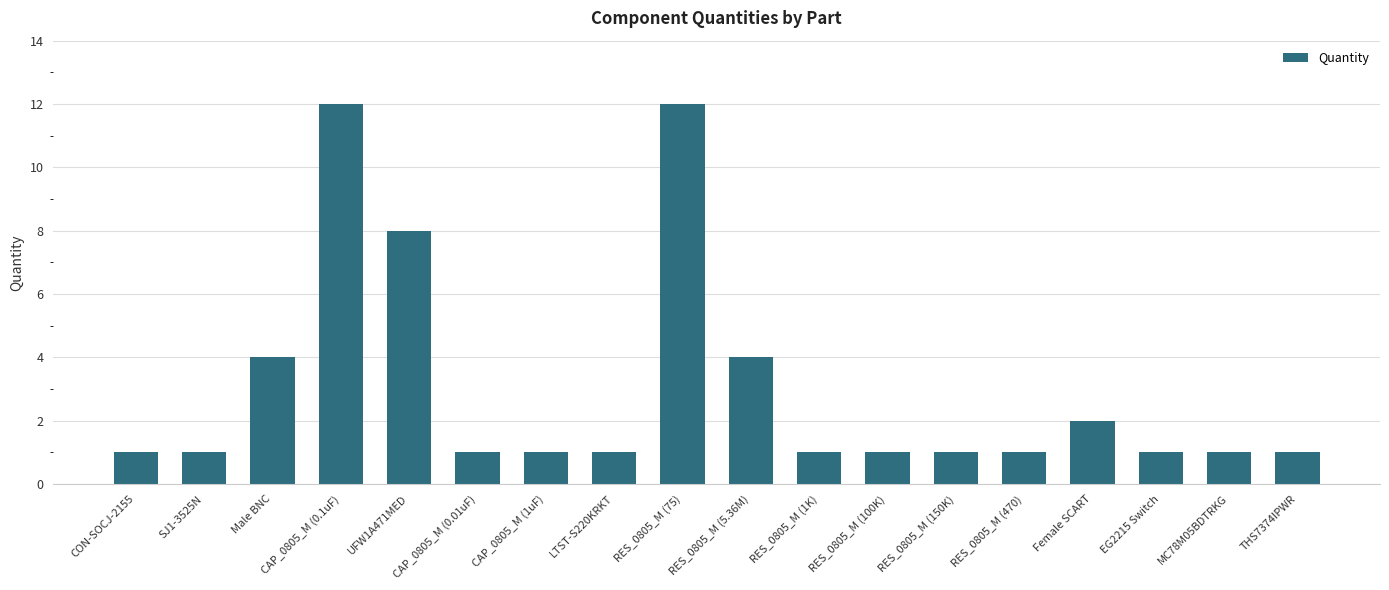

What is the maximum value shown in the chart?

12